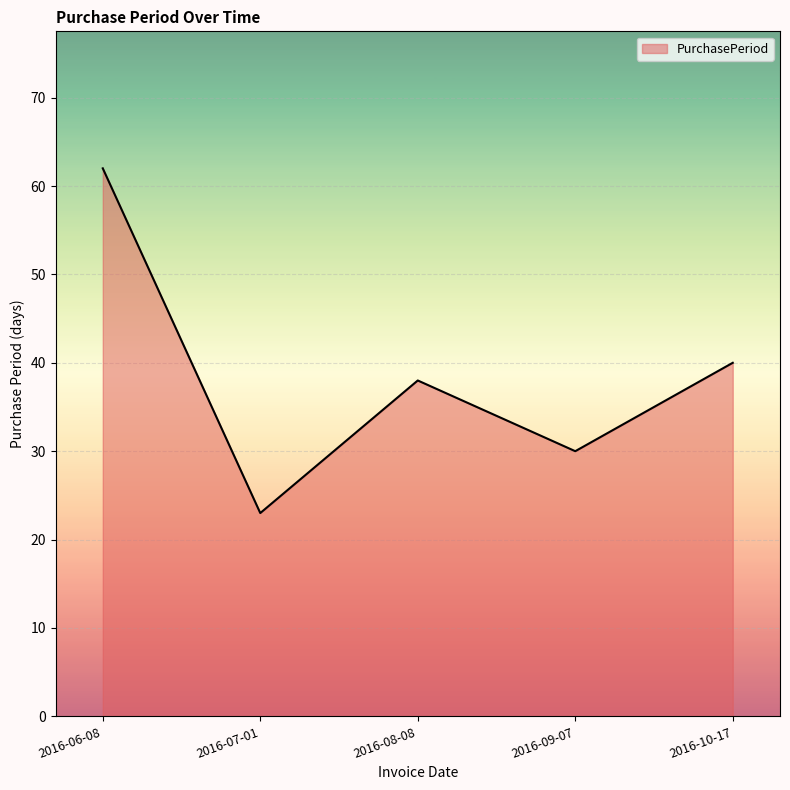

Reading left to right, extract all data points from this chart.

62	23	38	30	40